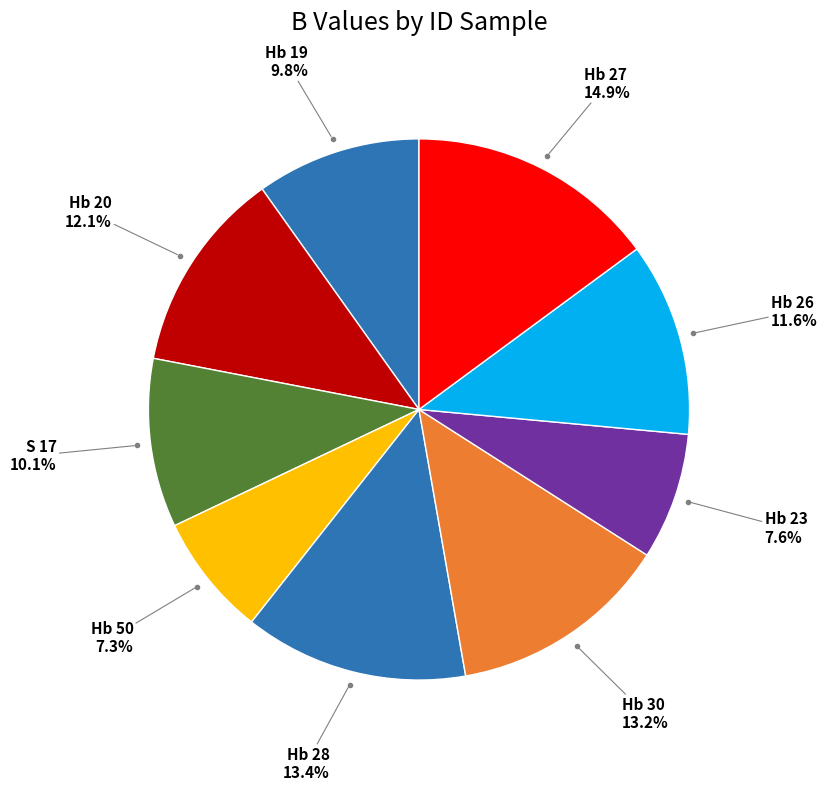

Is there a majority slice in this chart?

No